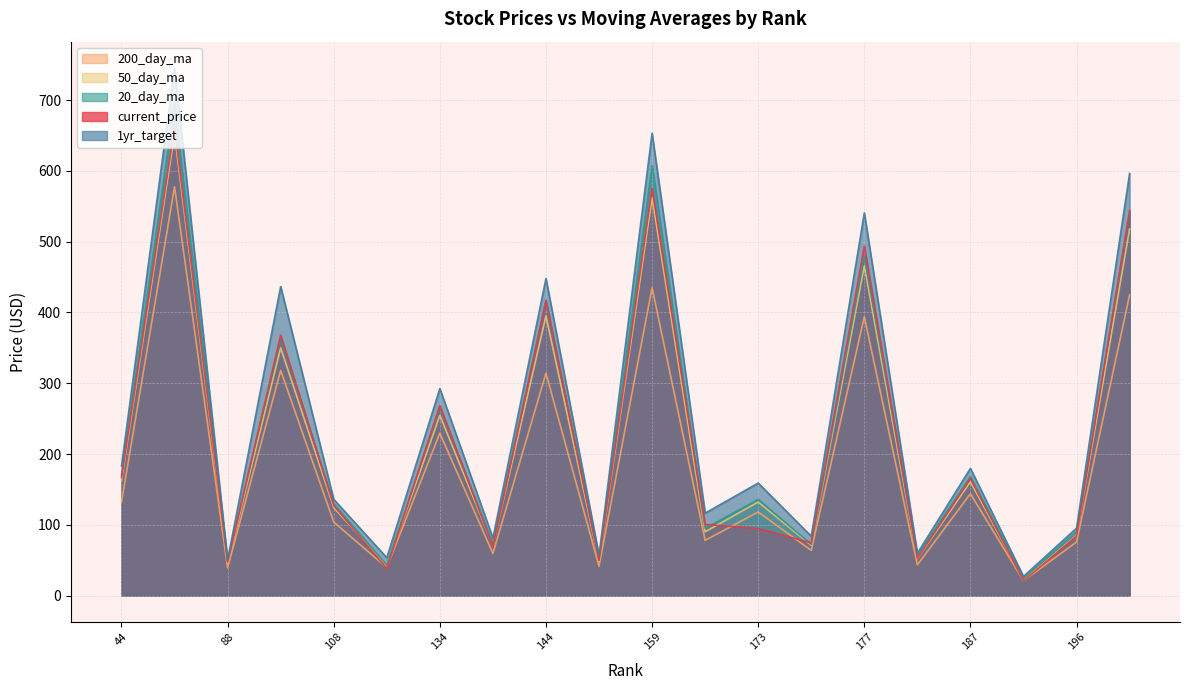

What are all the series names shown in the legend?

200_day_ma, 50_day_ma, 20_day_ma, current_price, 1yr_target